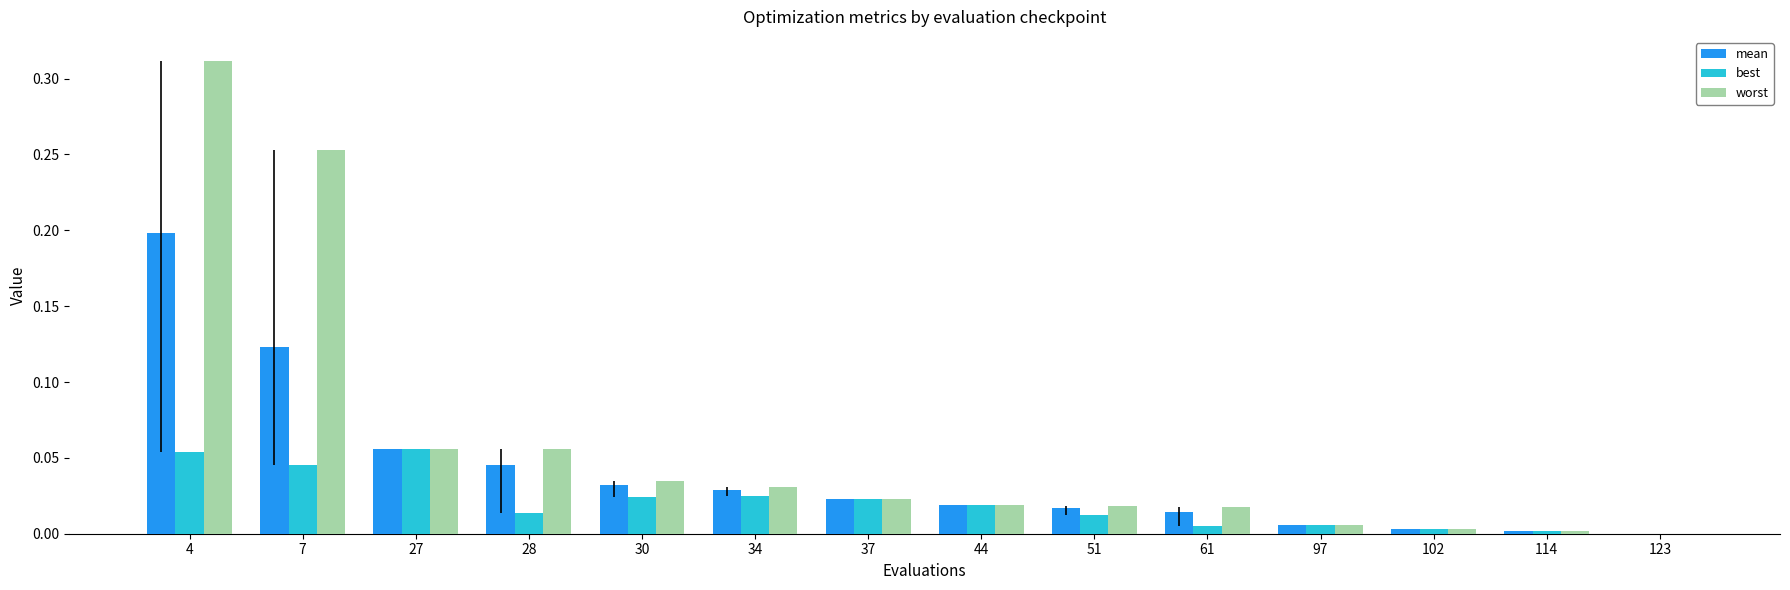

How many groups of bars are there?

14